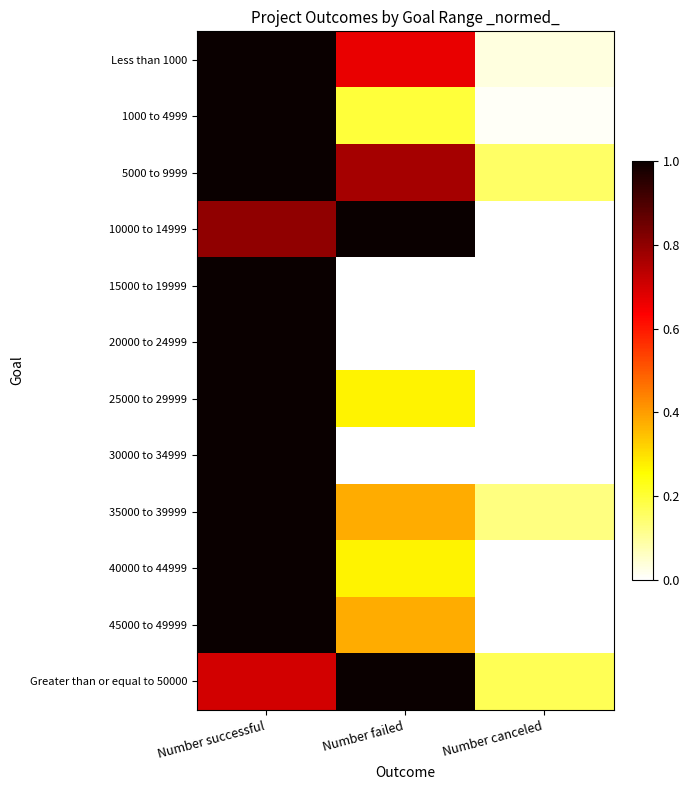

Reading left to right, what are all the values shown in this chart?

Less than 1000: Number successful=1.0	Number failed=0.7	Number canceled=0.0
1000 to 4999: Number successful=1.0	Number failed=0.2	Number canceled=0.0
5000 to 9999: Number successful=1.0	Number failed=0.8	Number canceled=0.2
10000 to 14999: Number successful=0.8	Number failed=1.0	Number canceled=0.0
15000 to 19999: Number successful=1.0	Number failed=0.0	Number canceled=0.0
20000 to 24999: Number successful=1.0	Number failed=0.0	Number canceled=0.0
25000 to 29999: Number successful=1.0	Number failed=0.3	Number canceled=0.0
30000 to 34999: Number successful=1.0	Number failed=0.0	Number canceled=0.0
35000 to 39999: Number successful=1.0	Number failed=0.4	Number canceled=0.1
40000 to 44999: Number successful=1.0	Number failed=0.3	Number canceled=0.0
45000 to 49999: Number successful=1.0	Number failed=0.4	Number canceled=0.0
Greater than or equal to 50000: Number successful=0.7	Number failed=1.0	Number canceled=0.2